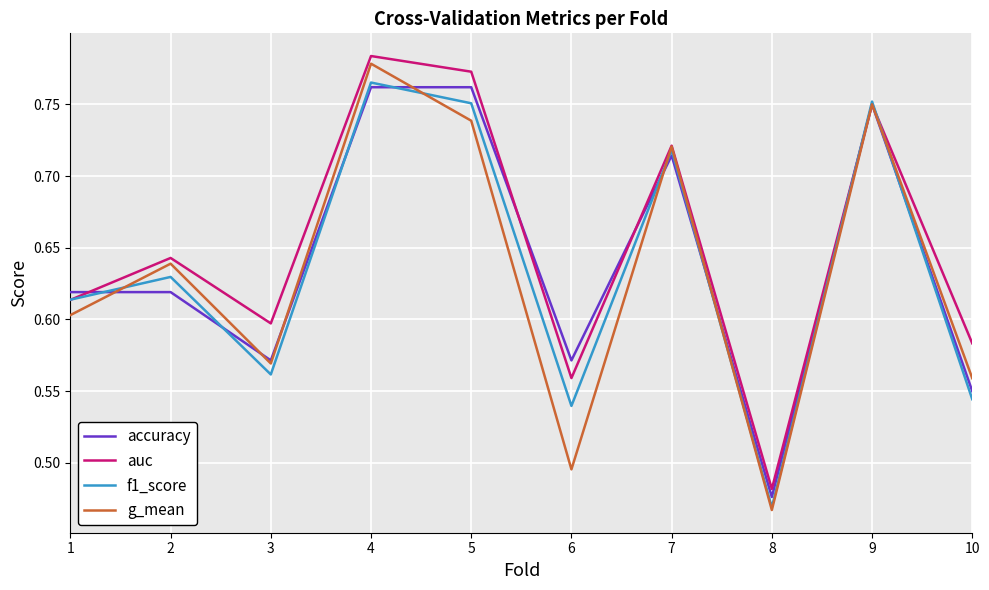

Rank the categories by auc value from highest to lowest.

4, 5, 9, 7, 2, 1, 3, 10, 6, 8